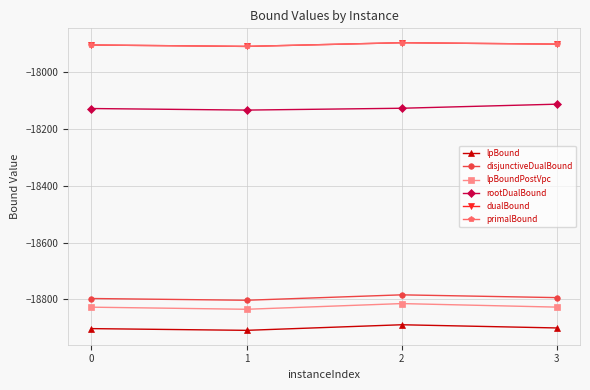

Where is primalBound nearest to the value -17903?

3